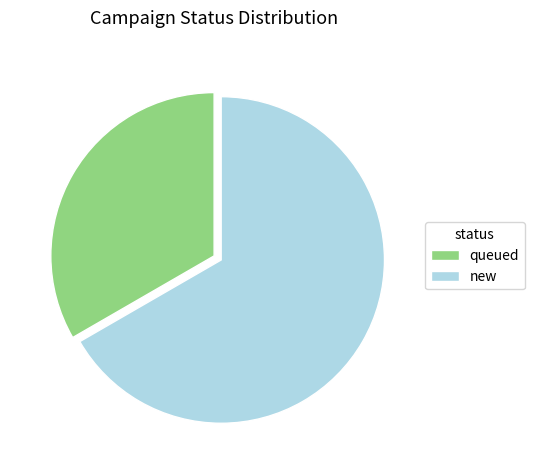

Is new the majority of the pie?

Yes